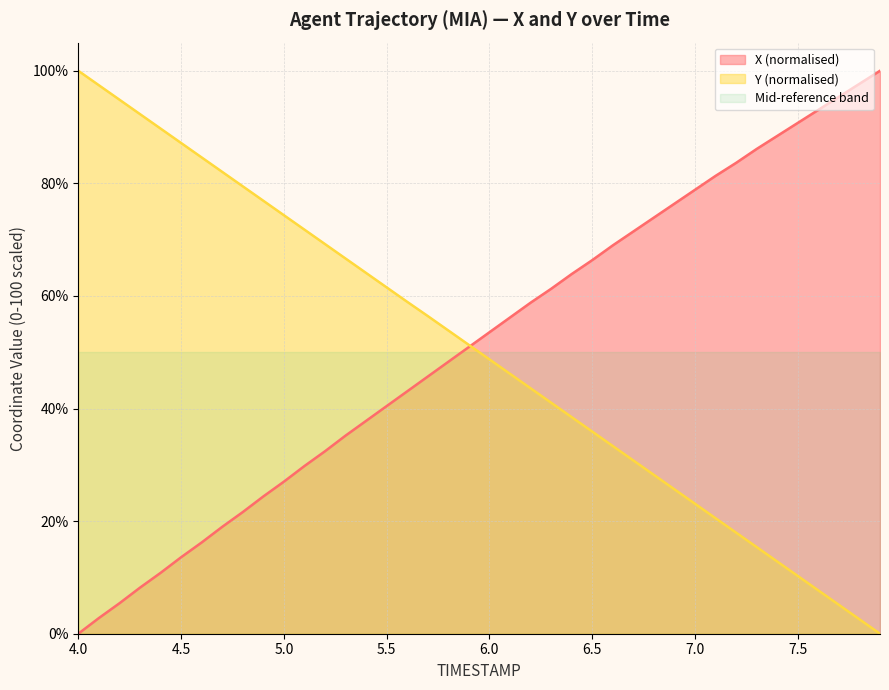

What is the sum of all Y values?

2000.1